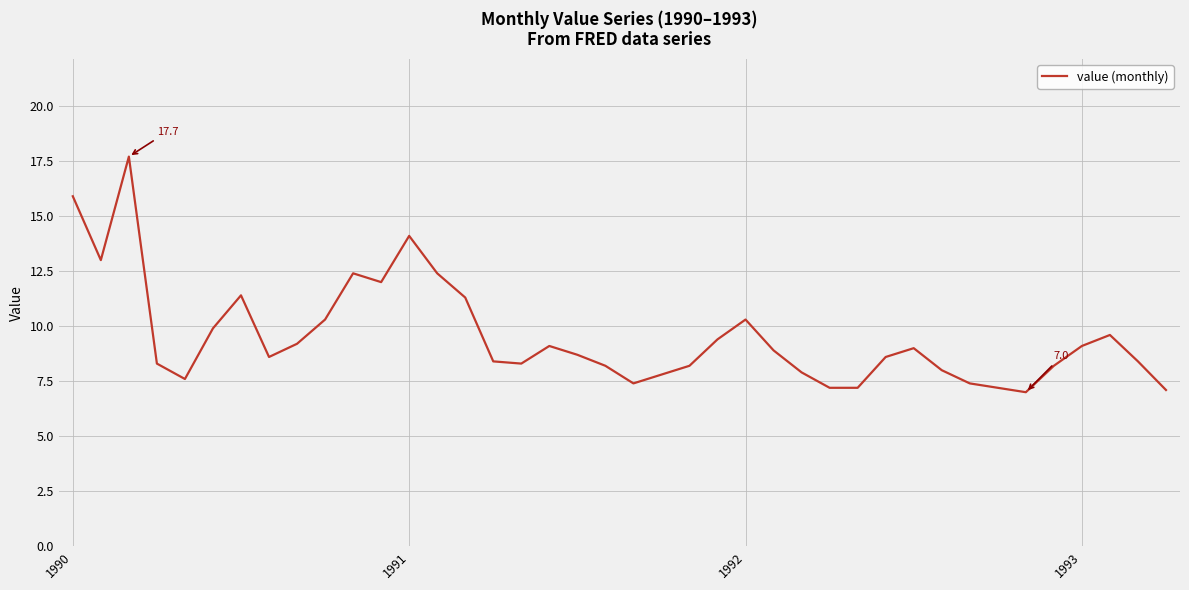

What is the minimum value shown in the chart?

7.0